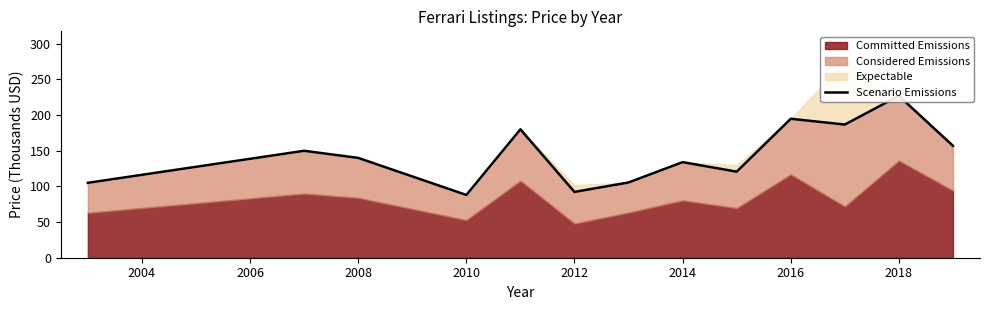

What is the maximum value shown in the chart?

226.9